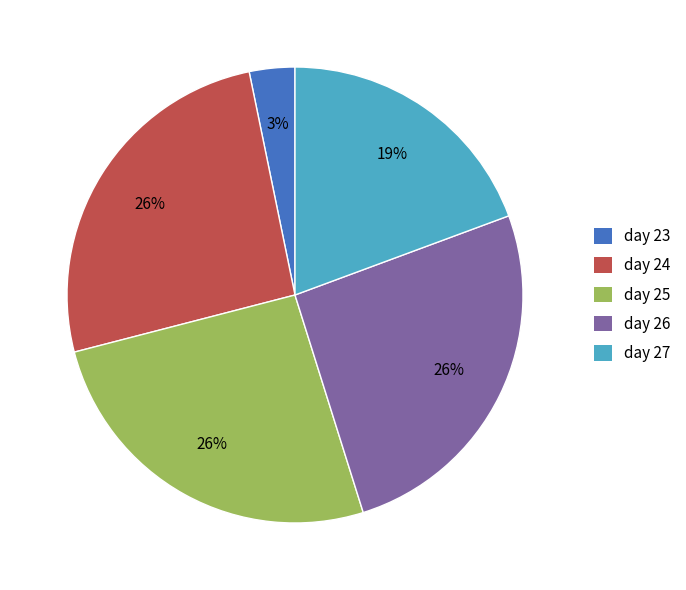

Is there a majority slice in this chart?

No